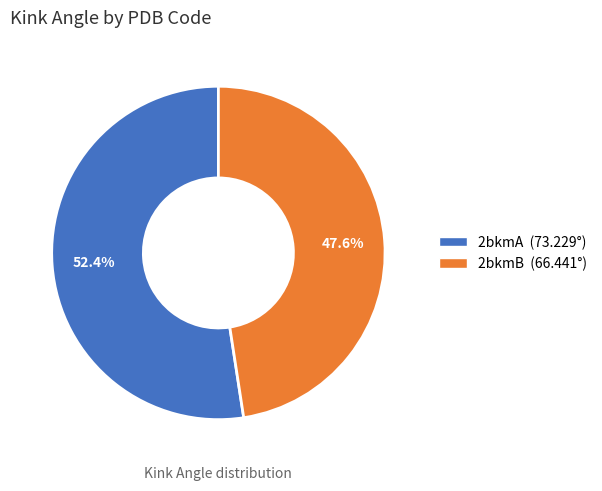

Count the number of slices in the pie.

2